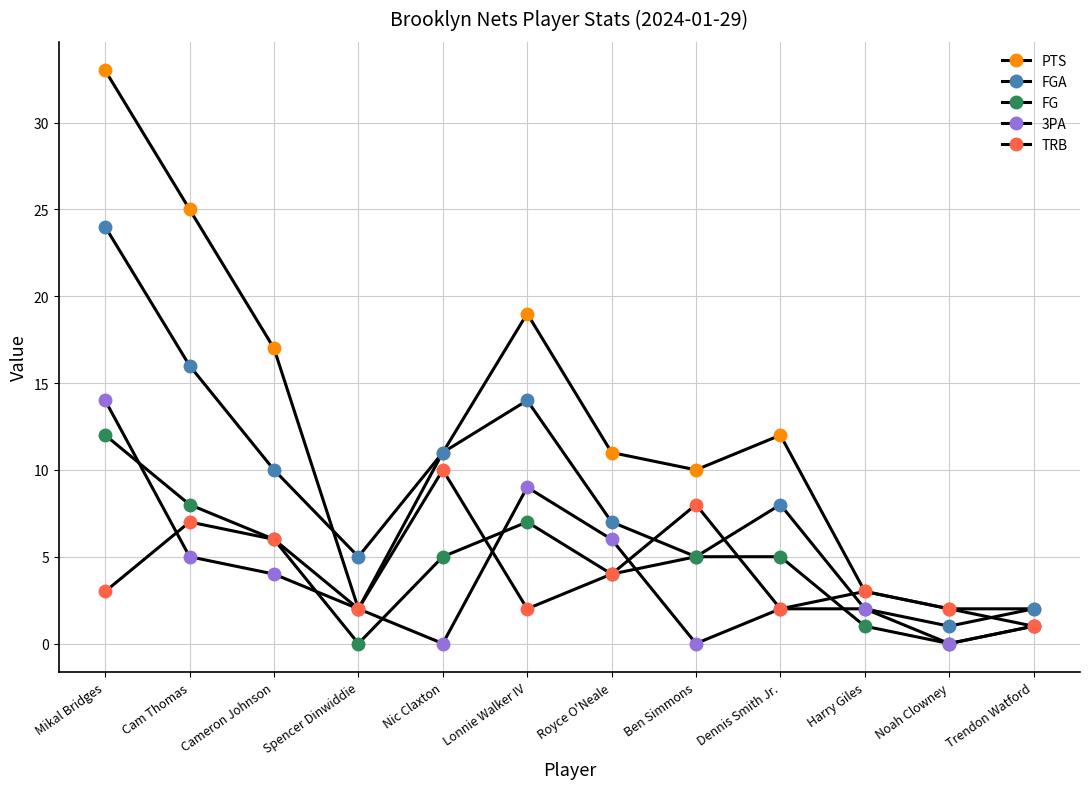

How many values in the FGA series are below 8?

6